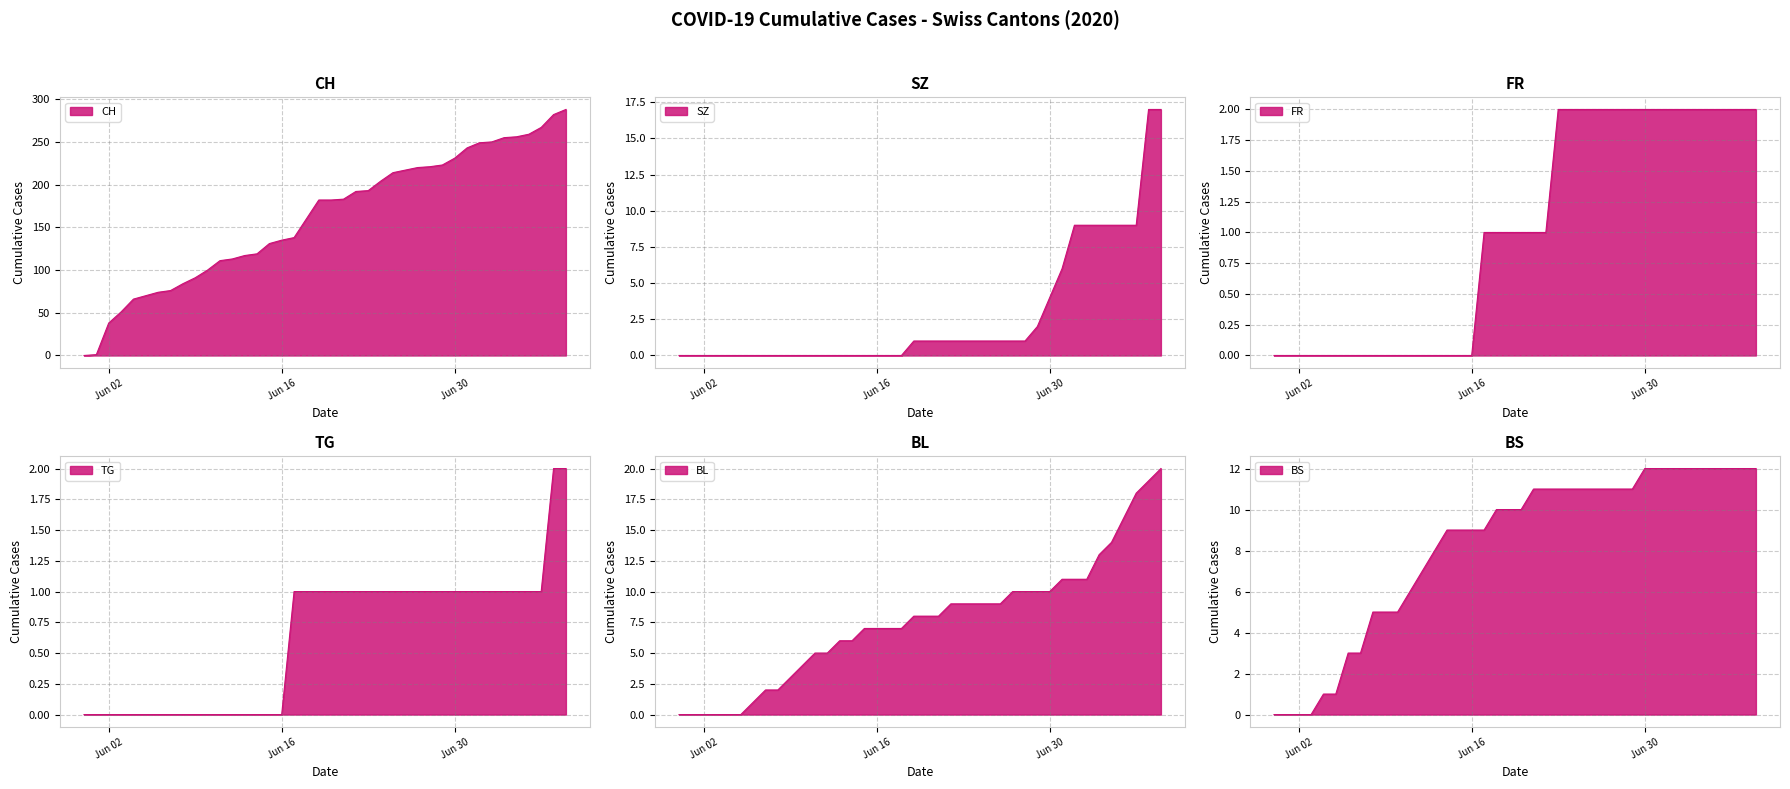

Which series has the widest spread of values?

CH